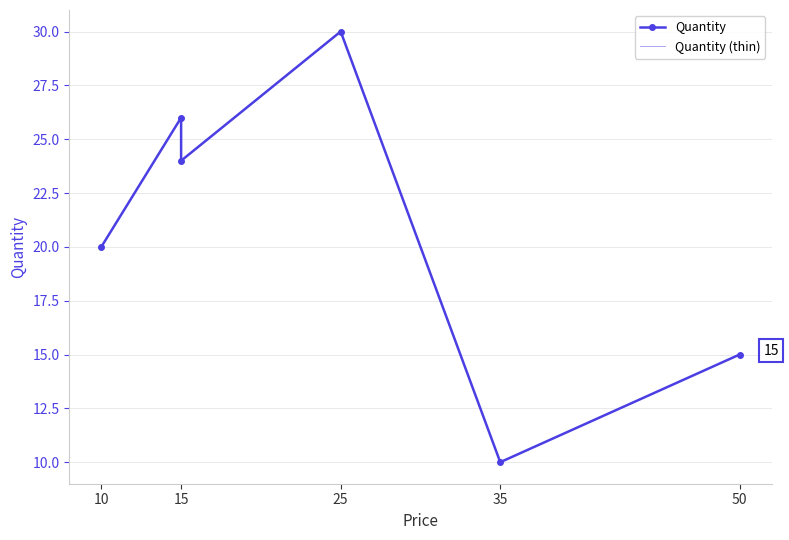

What position from the right is 10?

6